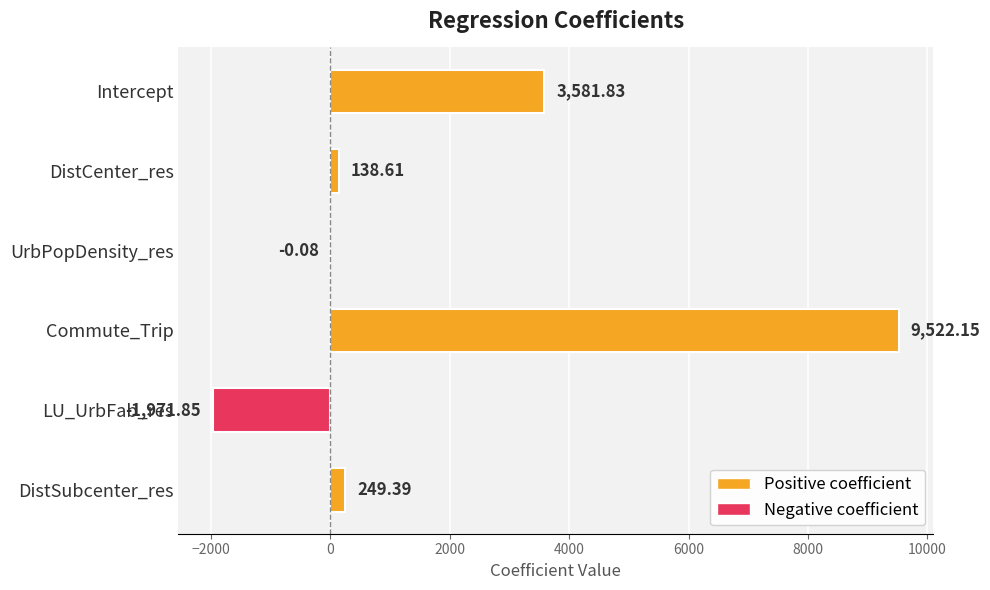

Which label corresponds to the largest value in the chart?

Commute_Trip